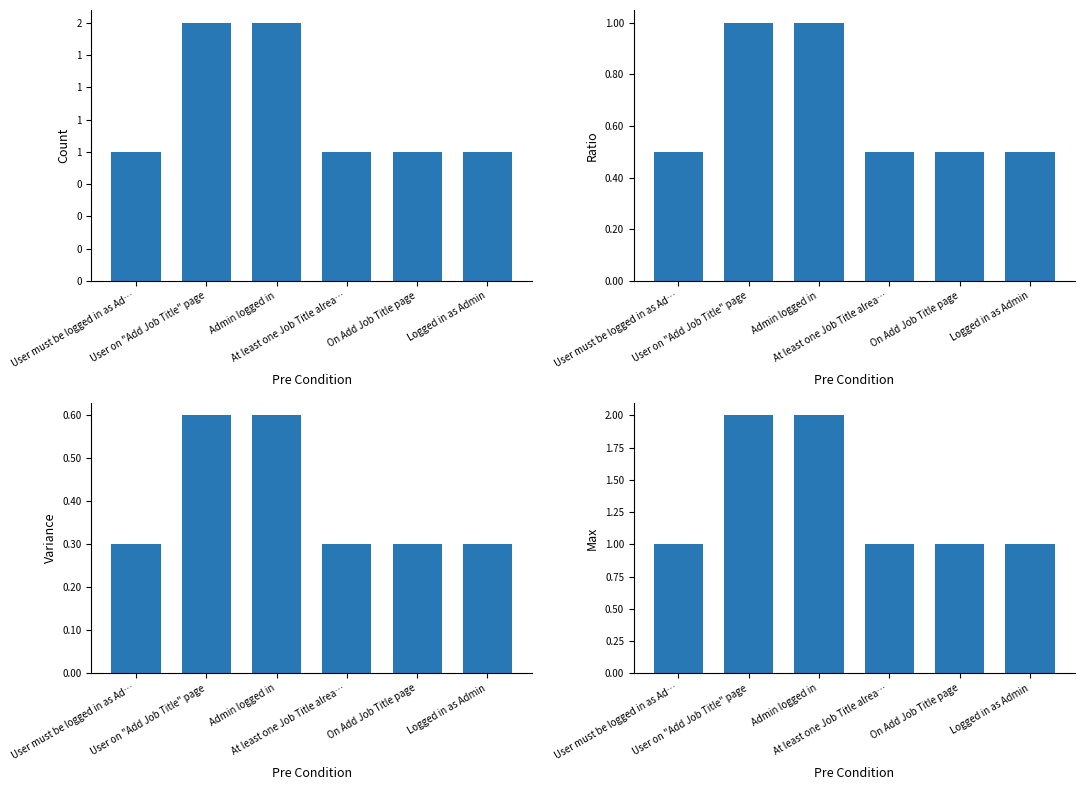

What is the value of the 3rd bar from the left?

2